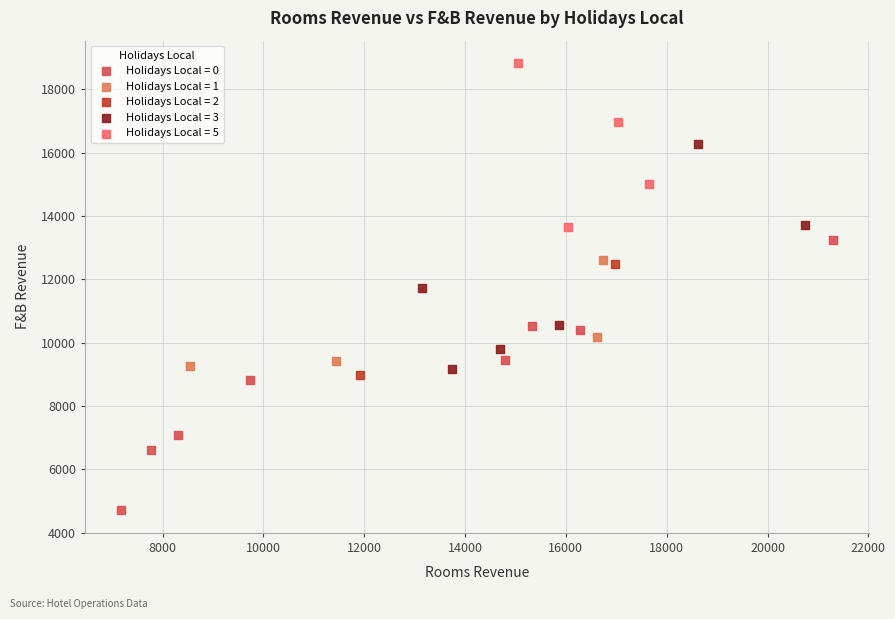

Which series has the widest spread of Y values?

Holidays Local = 0